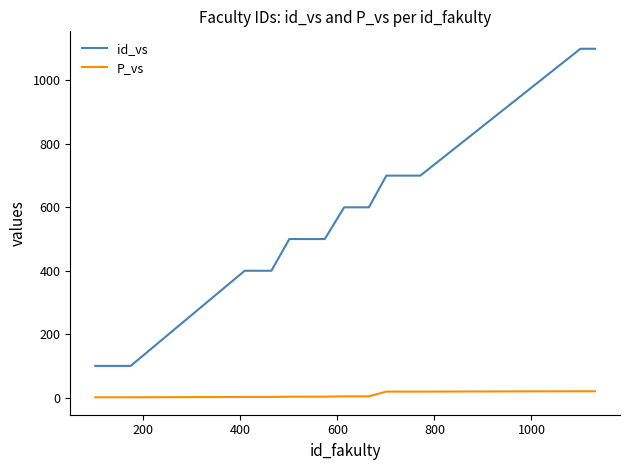

Rank the series by their average value, from highest to lowest.

id_vs, P_vs